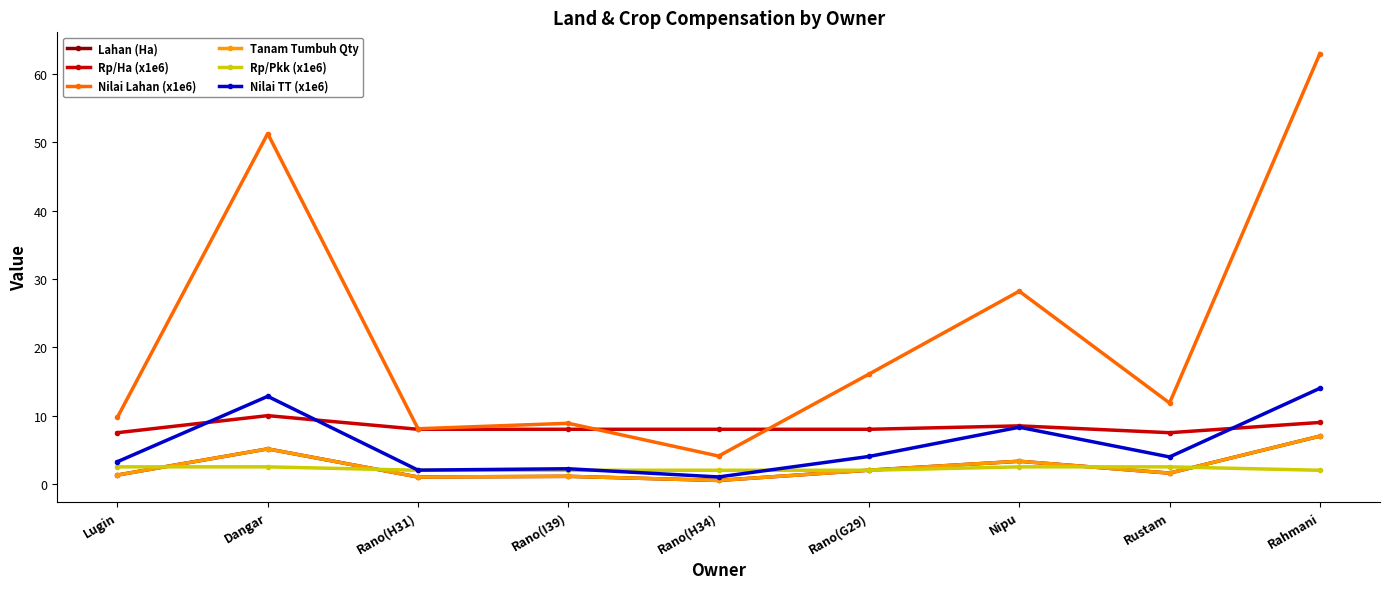

Reading right to left, extract all data points from this chart.

Lahan (Ha): 7.0	1.6	3.3	2.0	0.5	1.1	1.0	5.1	1.3
Rp/Ha (x1e6): 9.0	7.5	8.5	8.0	8.0	8.0	8.0	10.0	7.5
Nilai Lahan (x1e6): 63.0	11.8	28.2	16.1	4.1	8.9	8.1	51.3	9.8
Tanam Tumbuh Qty: 7.0	1.6	3.3	2.0	0.5	1.1	1.0	5.1	1.3
Rp/Pkk (x1e6): 2.0	2.5	2.5	2.0	2.0	2.0	2.0	2.5	2.5
Nilai TT (x1e6): 14.0	4.0	8.3	4.0	1.0	2.2	2.0	12.8	3.2